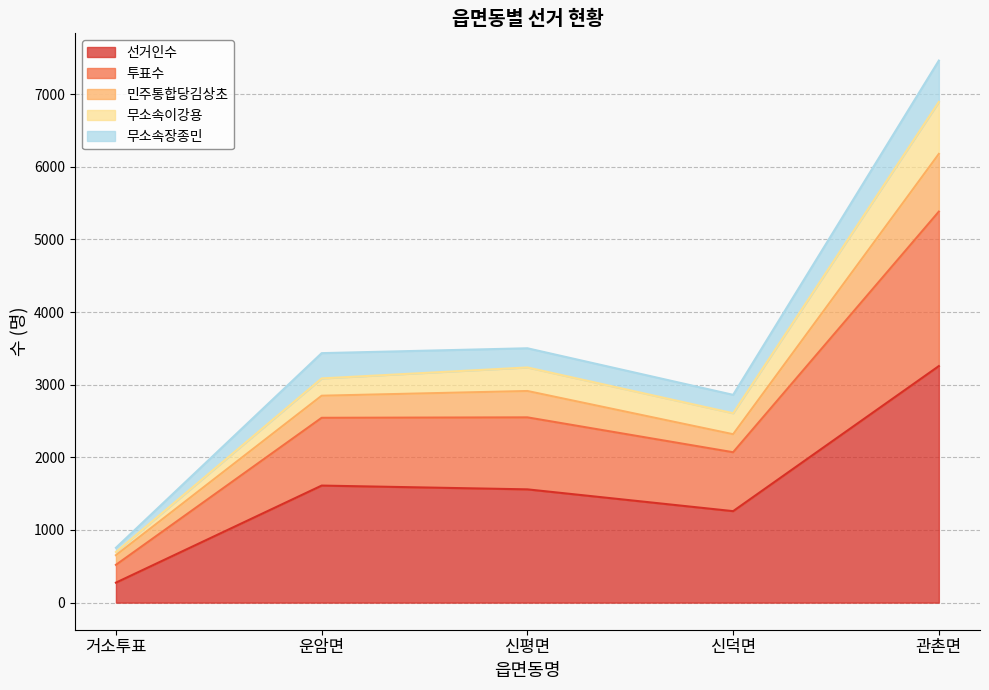

What value does the 선거인수 series have at 운암면?

1611